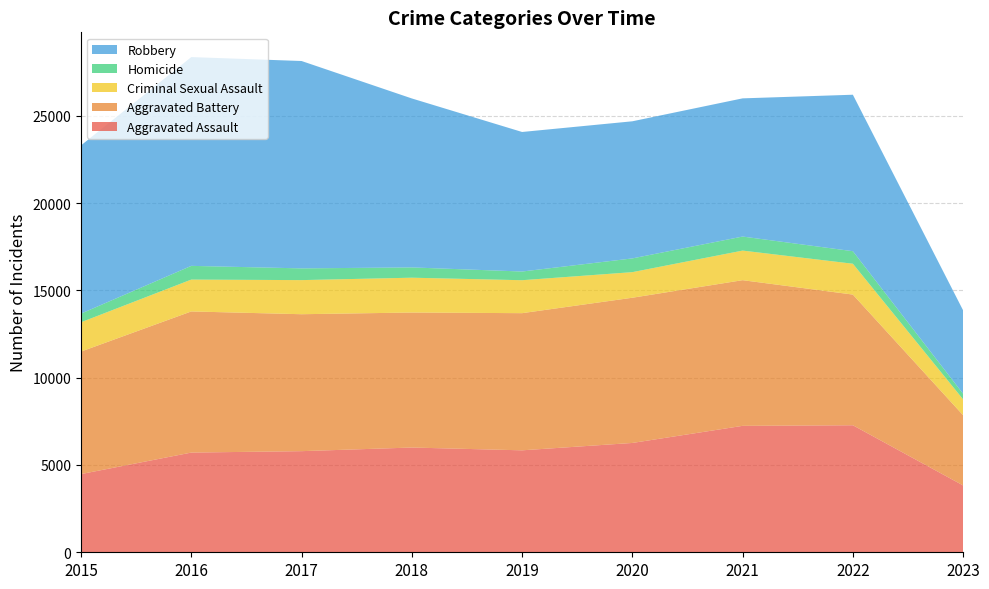

Reading left to right, list all the values displayed in this chart.

Aggravated Assault: 2015=4480	2016=5712	2017=5793	2018=6001	2019=5841	2020=6263	2021=7243	2022=7277	2023=3829
Aggravated Battery: 2015=7018	2016=8085	2017=7845	2018=7734	2019=7857	2020=8319	2021=8345	2022=7486	2023=4023
Criminal Sexual Assault: 2015=1679	2016=1825	2017=1954	2018=1995	2019=1888	2020=1466	2021=1695	2022=1767	2023=908
Homicide: 2015=496	2016=786	2017=672	2018=589	2019=498	2020=787	2021=804	2022=718	2023=320
Robbery: 2015=9638	2016=11960	2017=11880	2018=9680	2019=7994	2020=7855	2021=7917	2022=8964	2023=4778